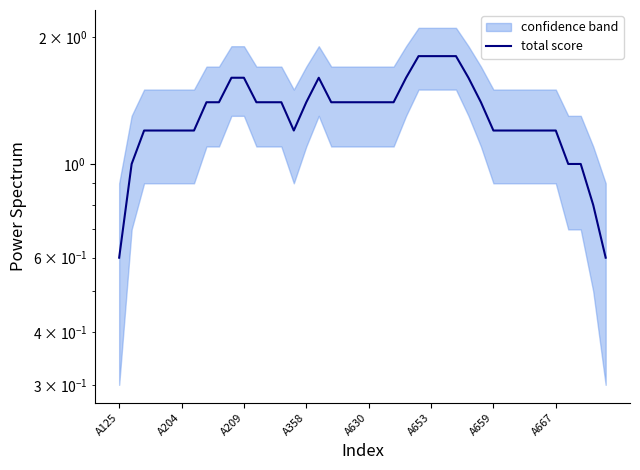

The value at 11 is 2.4. True or false?

False